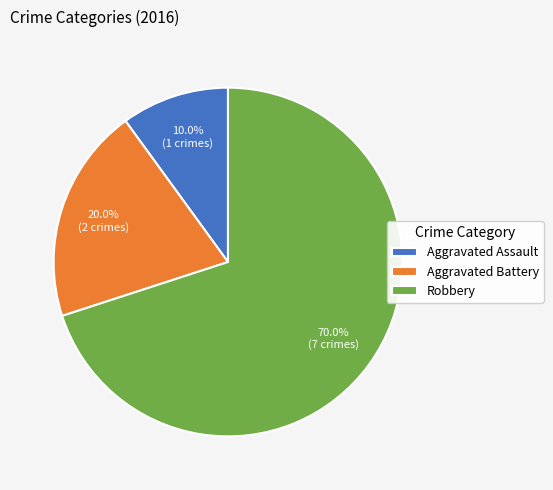

To the nearest percent, what is the combined percentage of Robbery and Aggravated Assault?

80%